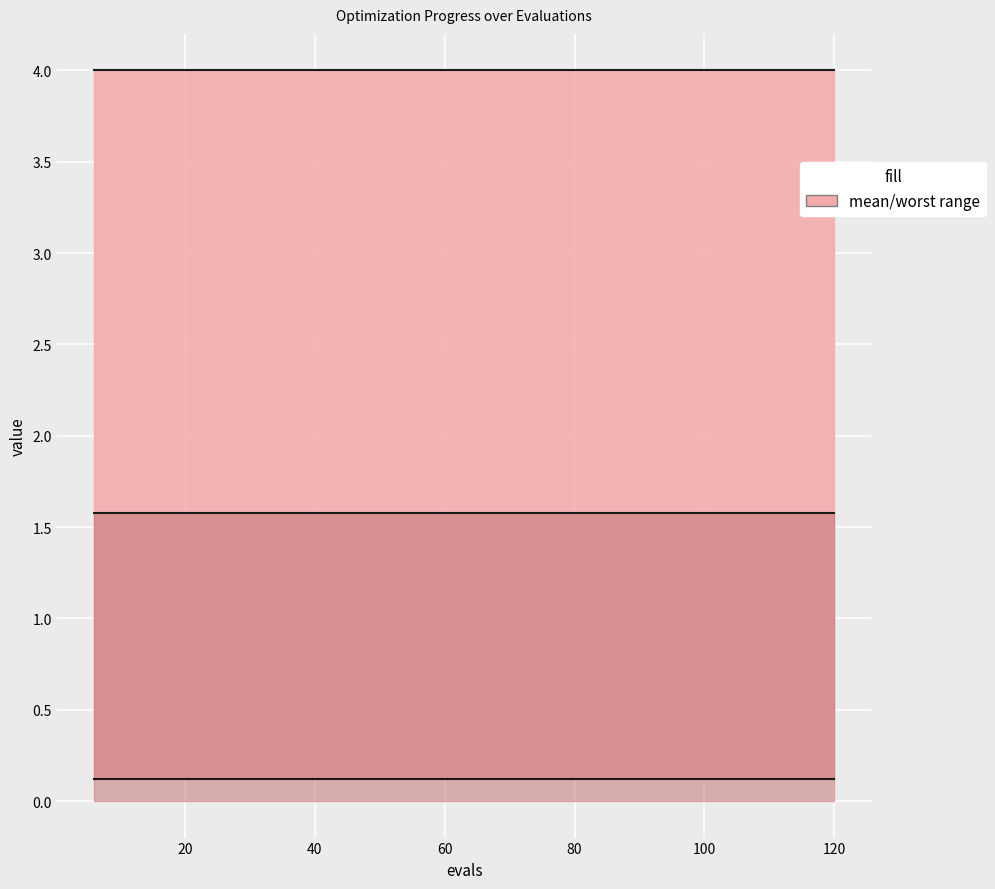

How many lines are shown in the chart?

3